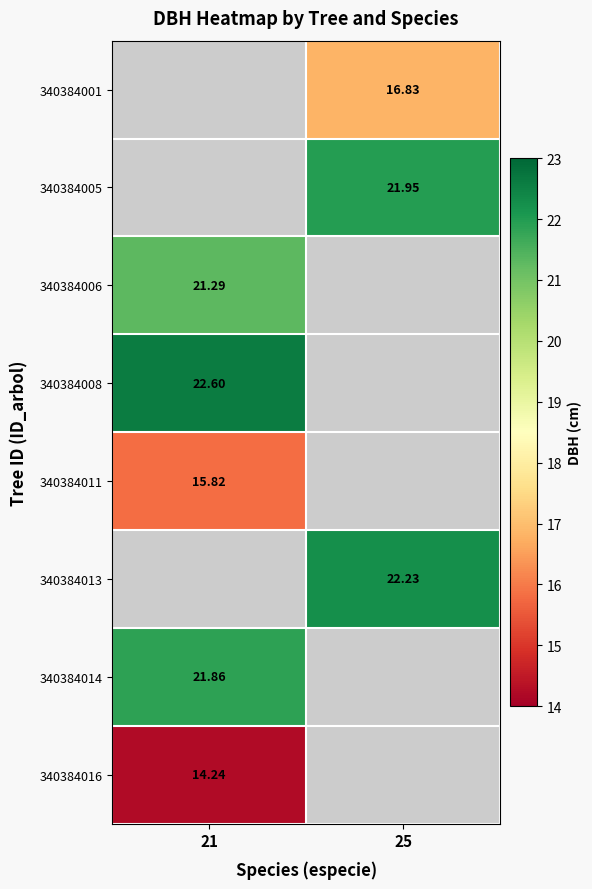

Which category has the highest value in the 340384006 series?

21